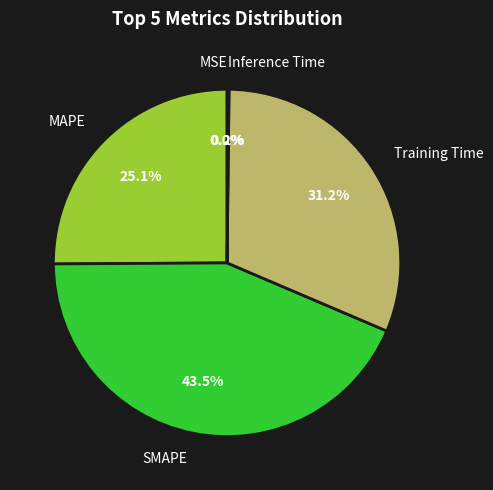

Which category has the biggest portion of the pie?

SMAPE